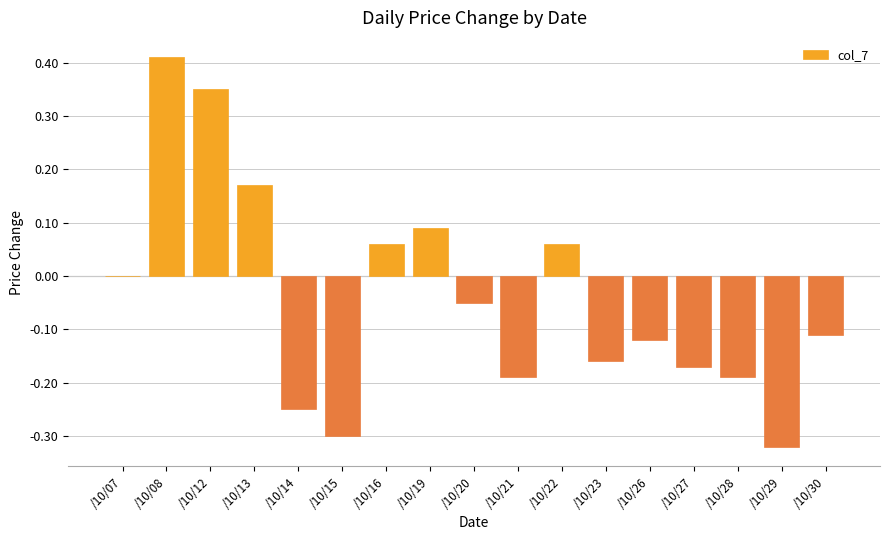

Is it true that the value at /10/13 is 0.0?

False